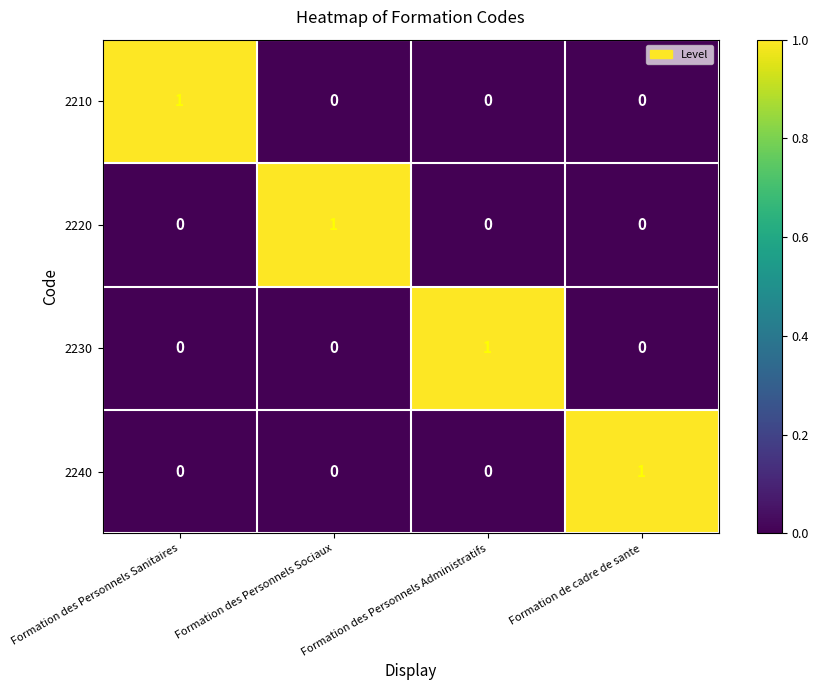

The 2240 series shows -1 at Formation des Personnels Administratifs. True or false?

False